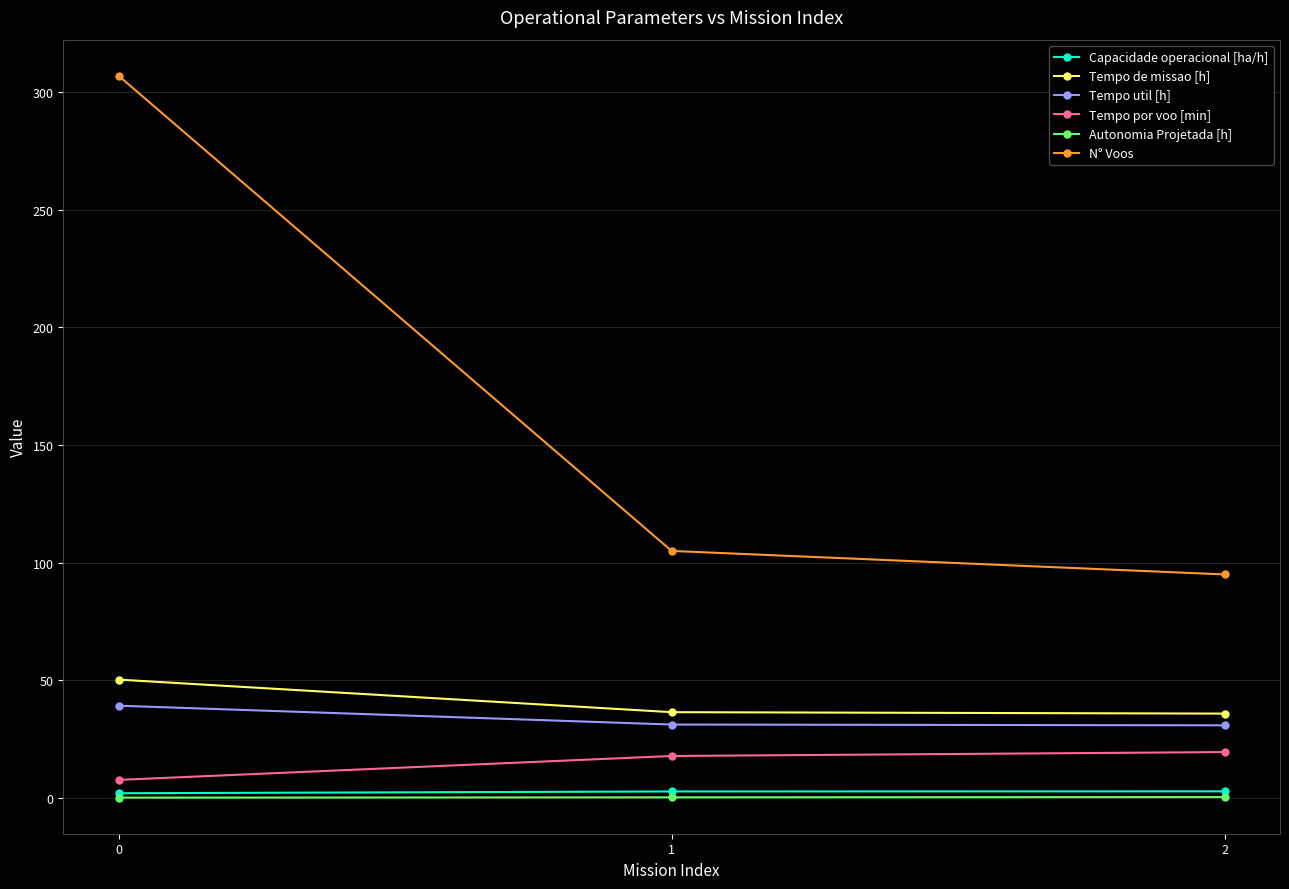

What is the sum of all N° Voos values?

507.0